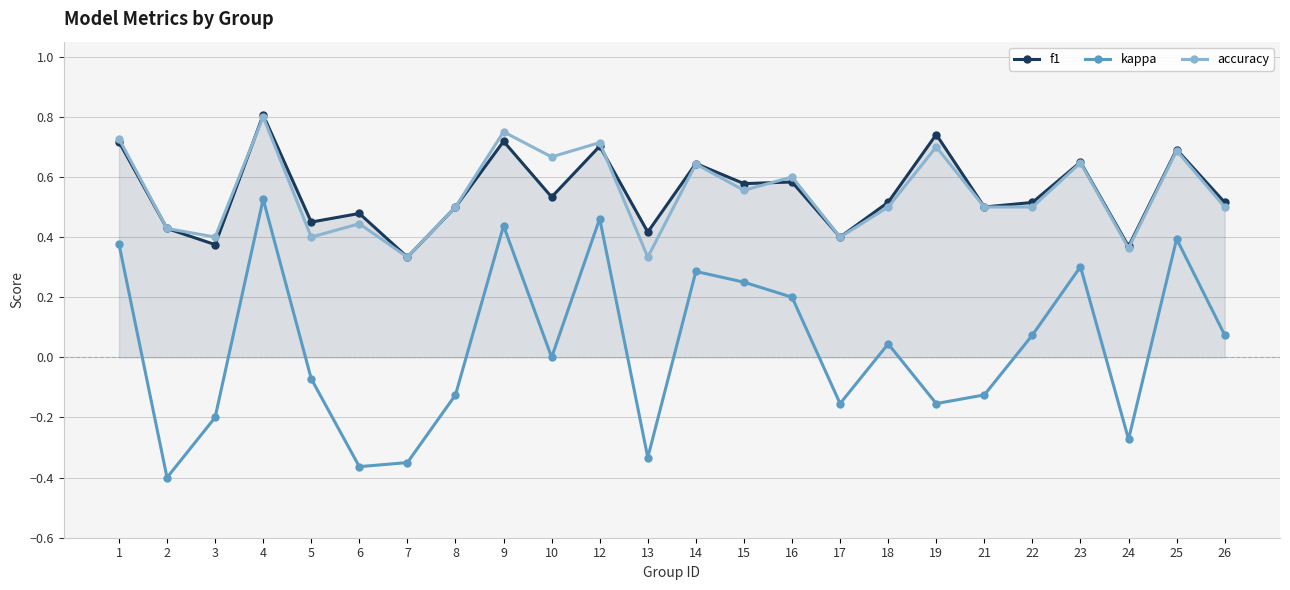

At which category is the sum across all series the highest?

4